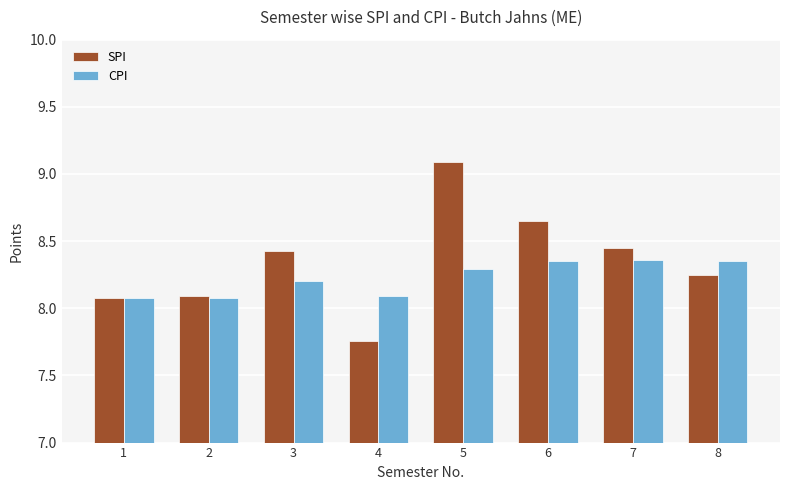

What is the sum of the SPI values at 5 and 7?

17.5